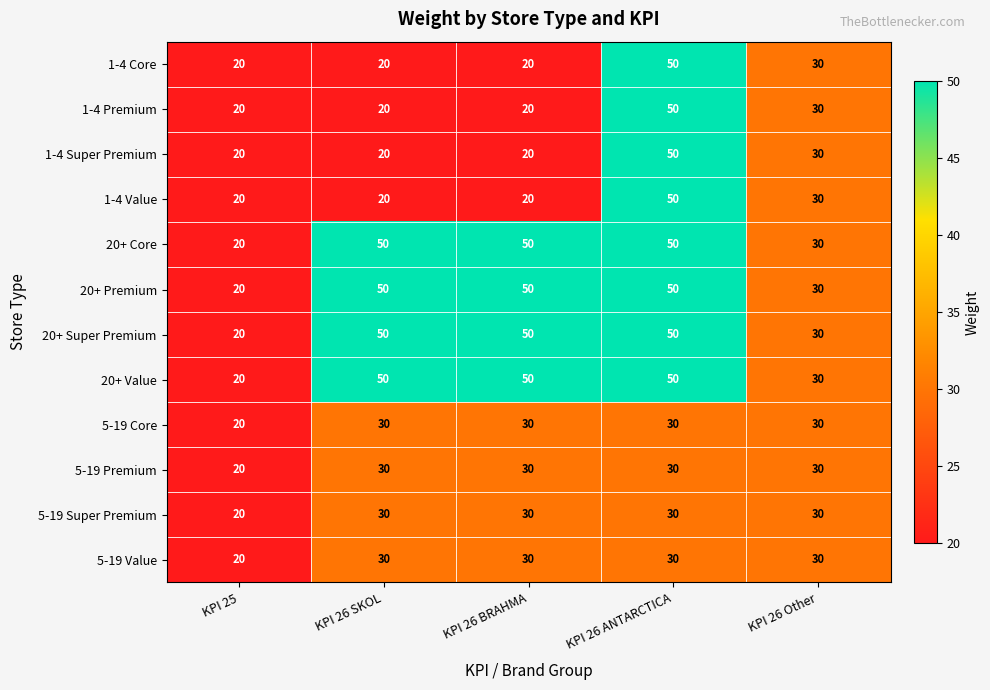

True or false: 20+ Super Premium has a value of 5 at KPI 25.

False